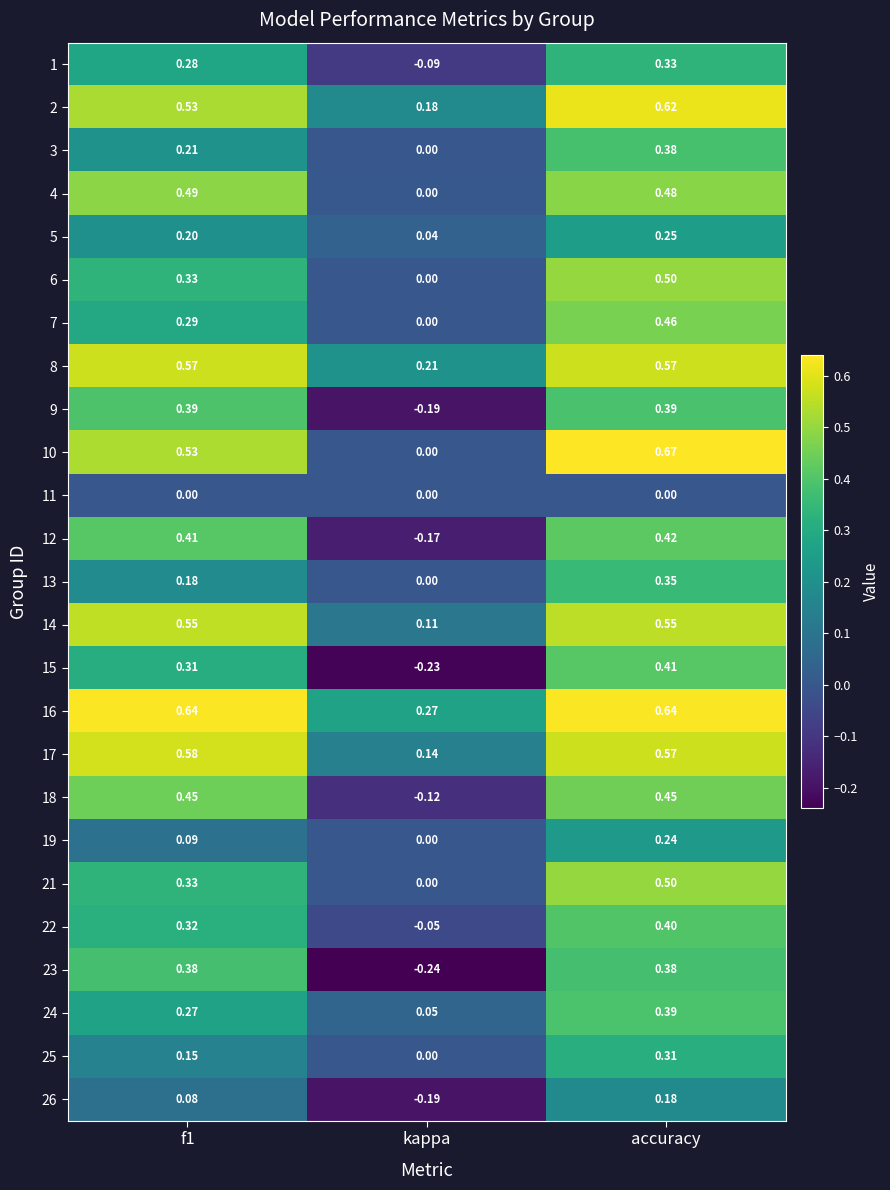

Which label corresponds to the largest value in the chart?

accuracy